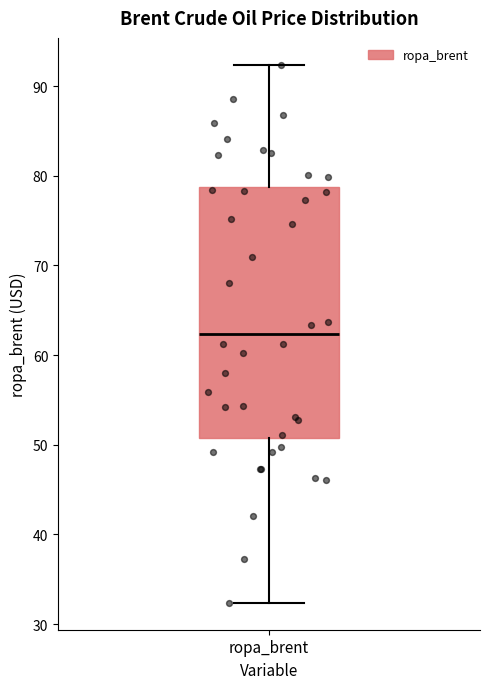

Read this box plot against the y-axis: the position of the median line, the range covered by the box, and the ends of both whiskers. The values are not printed on the chart, so give them approximately, as read against the axis.

median 62, box 51 to 79, whiskers 32 to 92